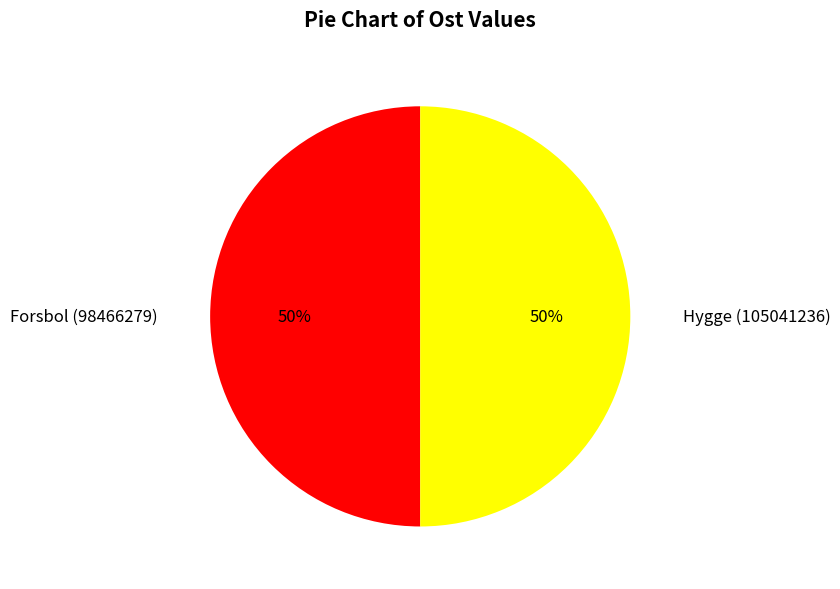

To the nearest percent, what portion does Forsbol (98466279) represent?

50%